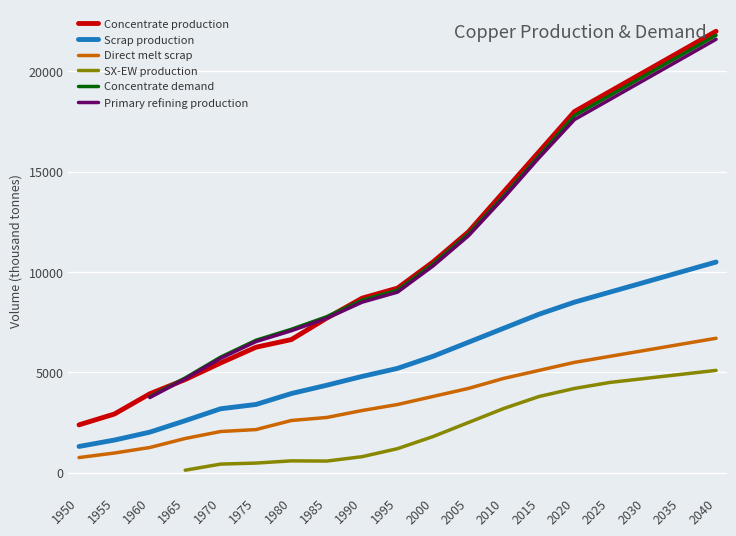

At which label is Concentrate production closest to 12192?

2005